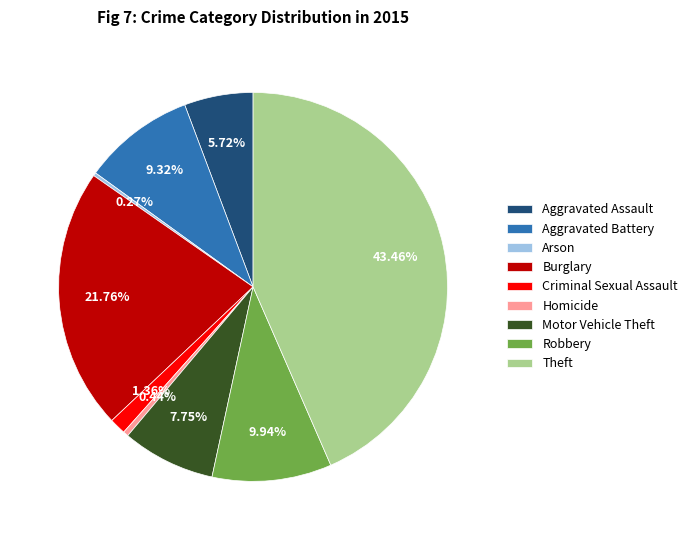

Is there any slice that represents more than half of the pie?

No